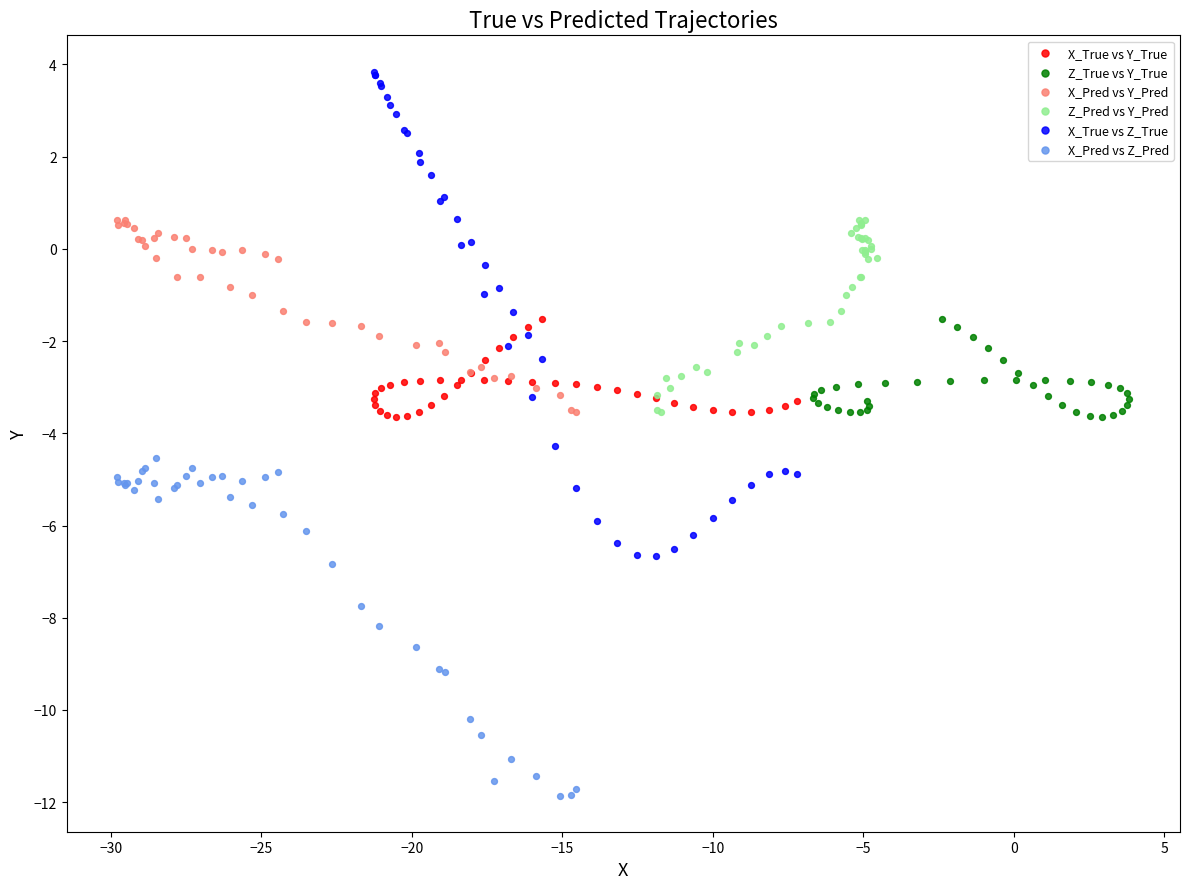

Which series reaches the maximum Y coordinate?

X_True vs Z_True